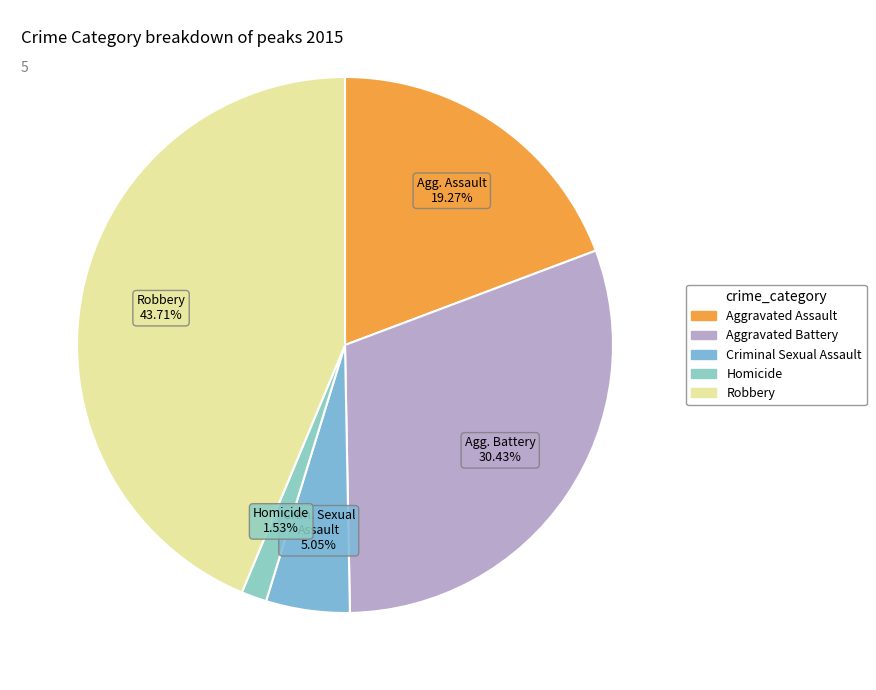

To the nearest percent, what is the average slice percentage?

20%